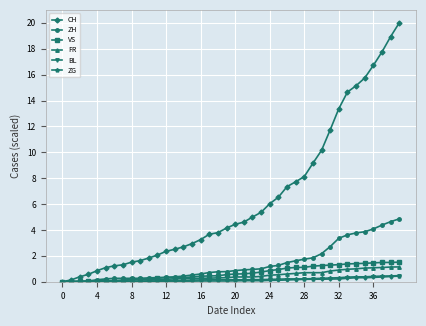

What is the maximum value shown in the chart?

20.0